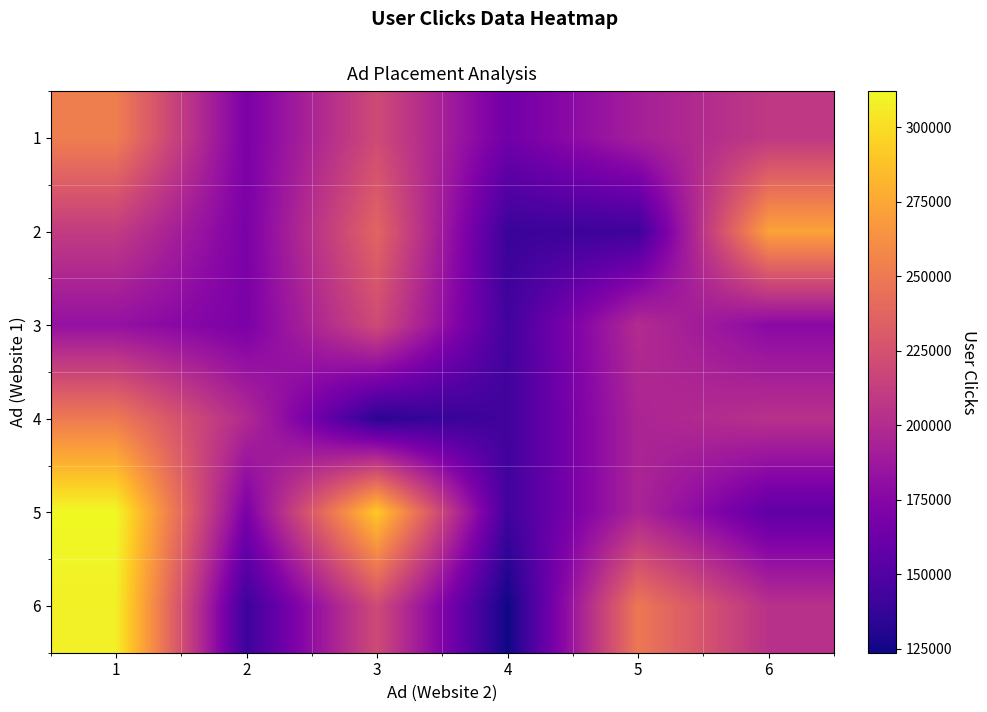

At how many categories does at least one series exceed 159878?

6